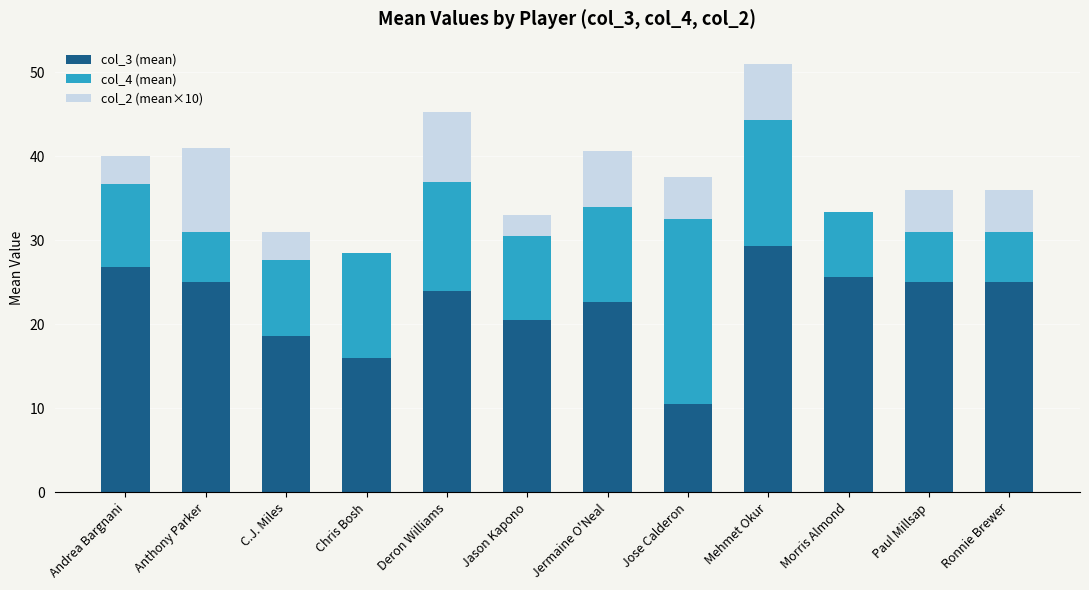

What are all the series names shown in the legend?

col_3 (mean), col_4 (mean), col_2 (mean×10)